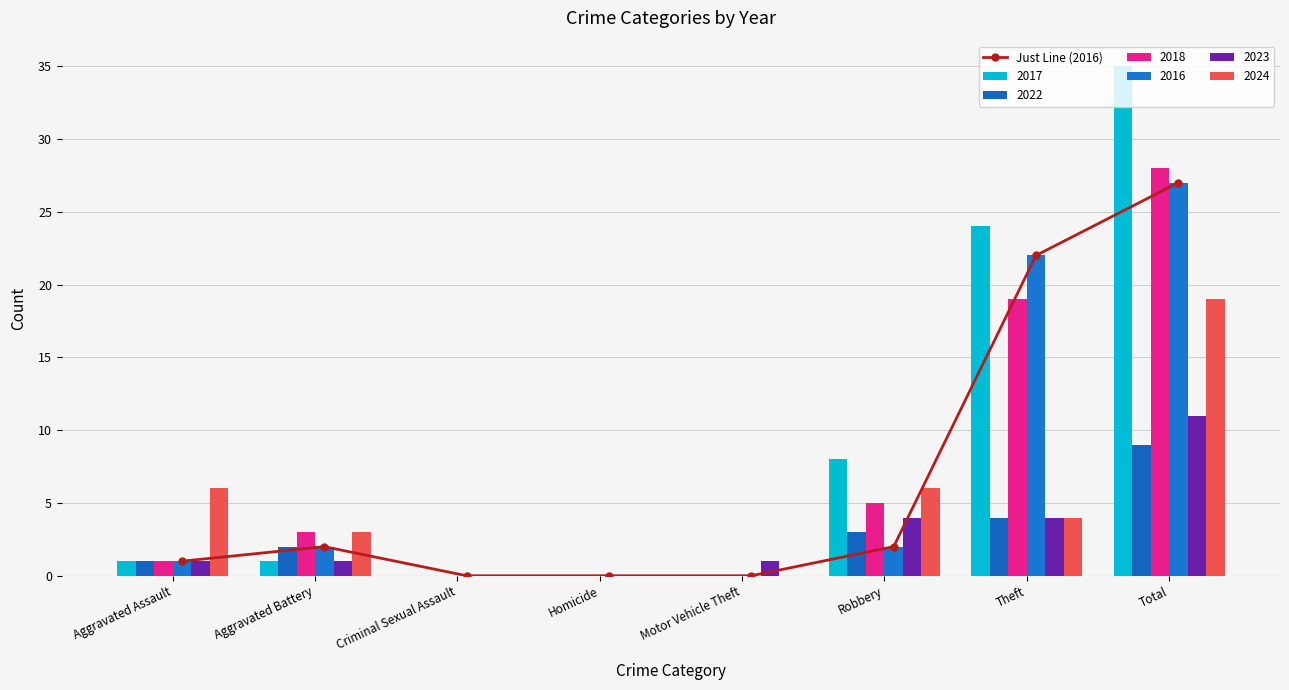

Reading left to right, what are all the values shown in this chart?

Aggravated Assault=1	Aggravated Battery=2	Criminal Sexual Assault=0	Homicide=0	Motor Vehicle Theft=0	Robbery=2	Theft=22	Total=27